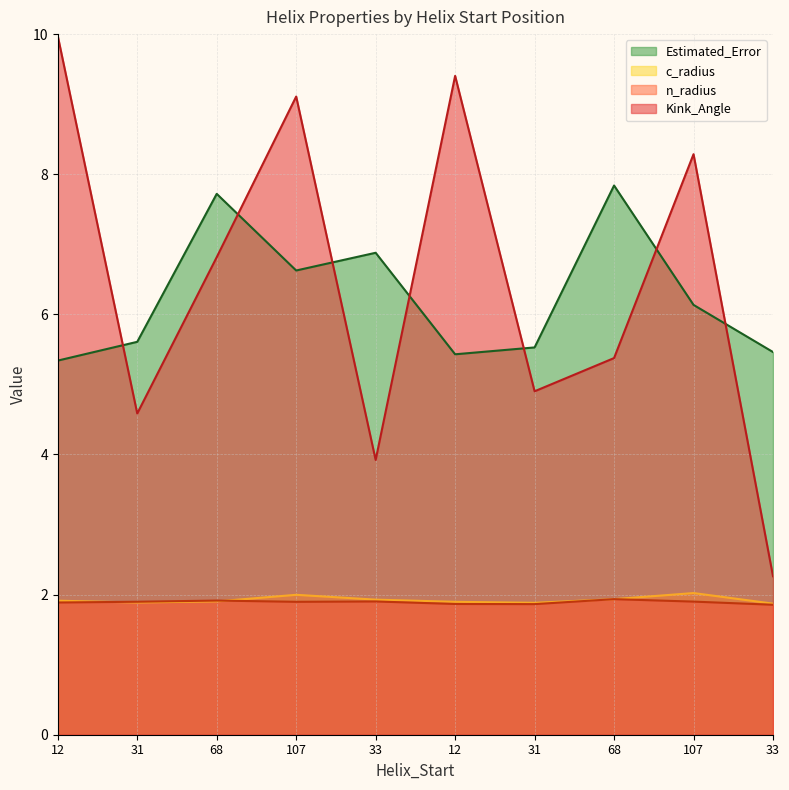

The value of n_radius at 107 is 1.9. True or false?

True